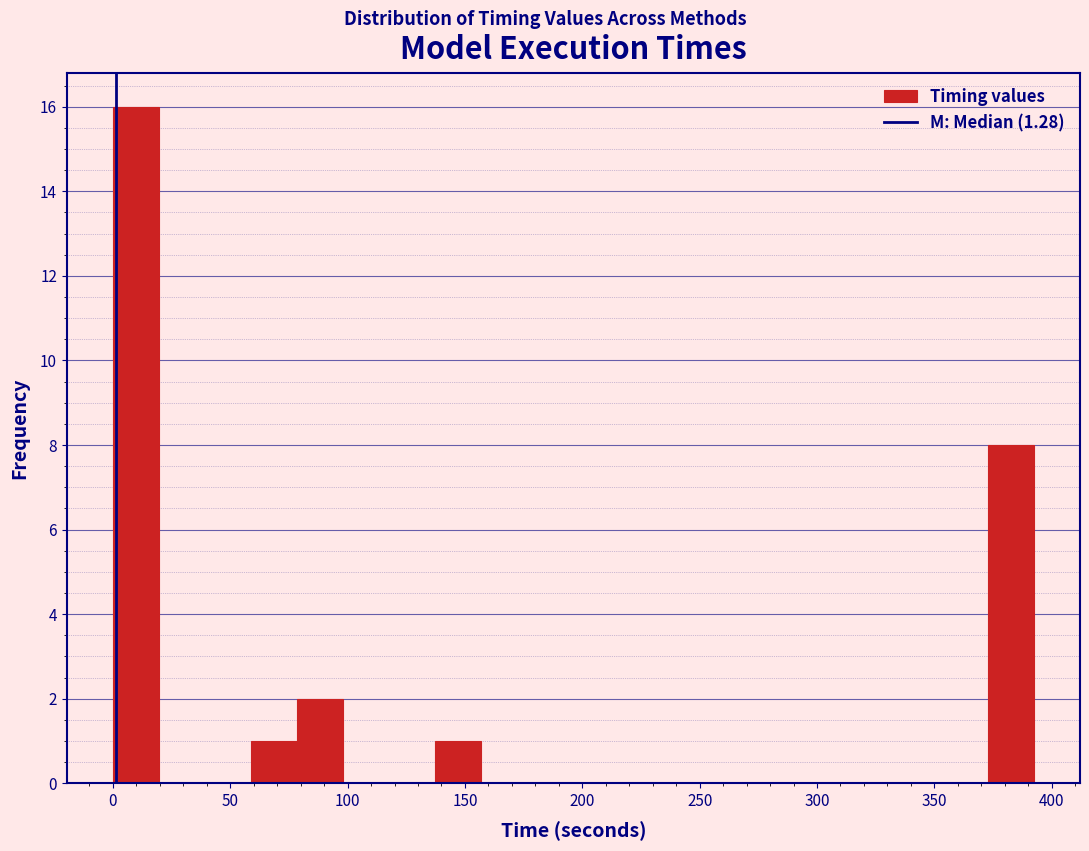

Read against the x-axis, roughly where is the centre of the tallest bar?

10